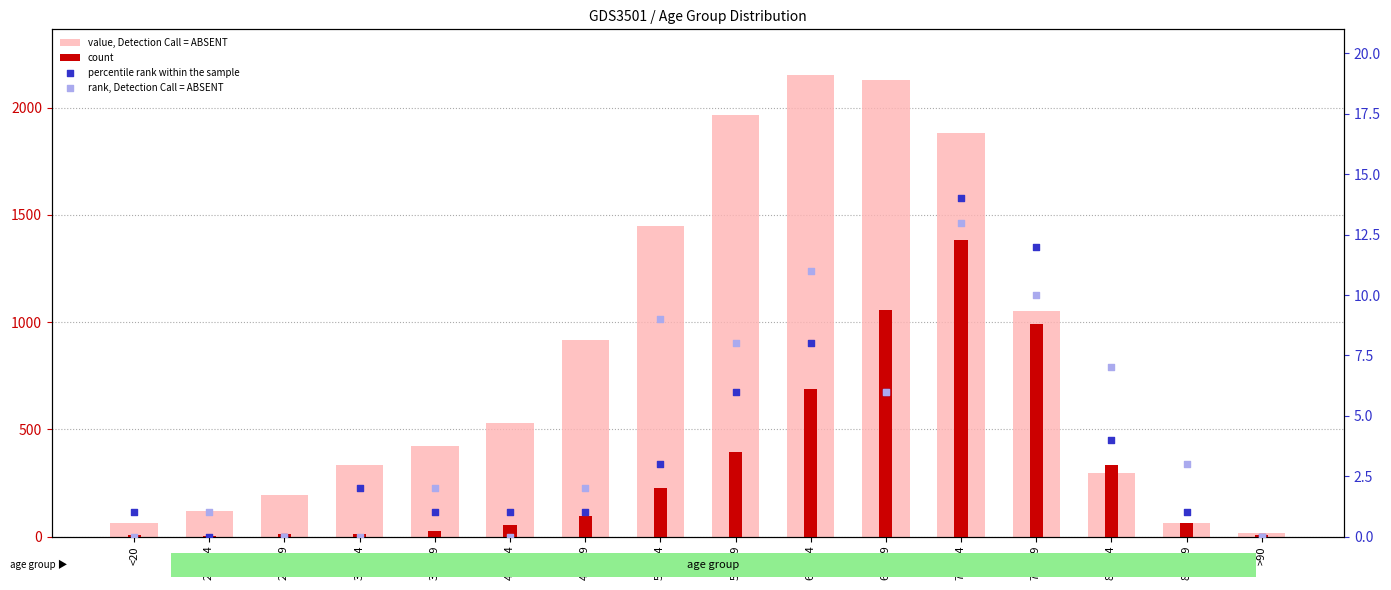

At which category is the sum across all series the highest?

70 - 74